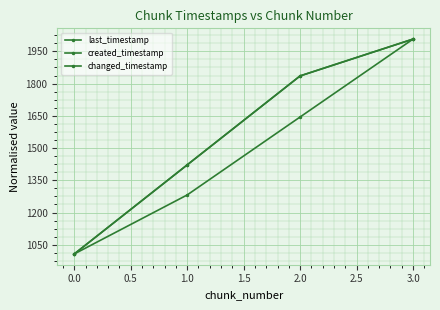

True or false: changed_timestamp and created_timestamp cross at least once.

False